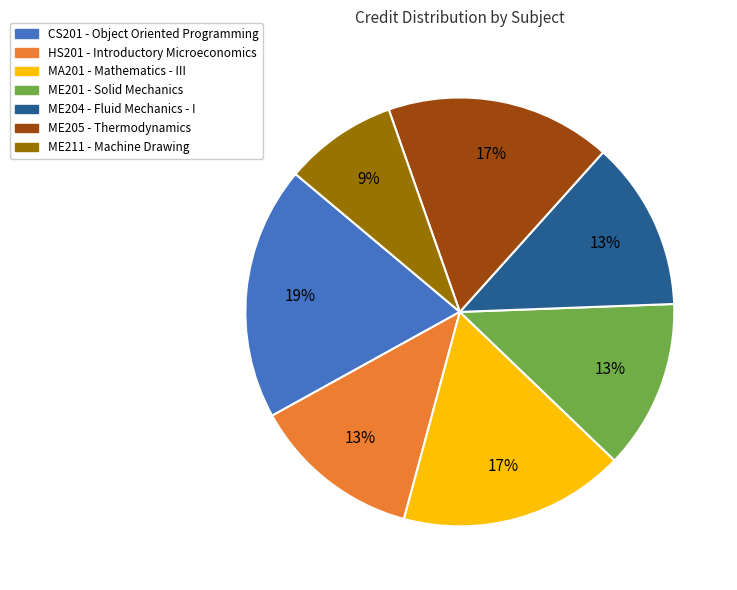

Does ME205 - Thermodynamics account for over 50% of the chart?

No